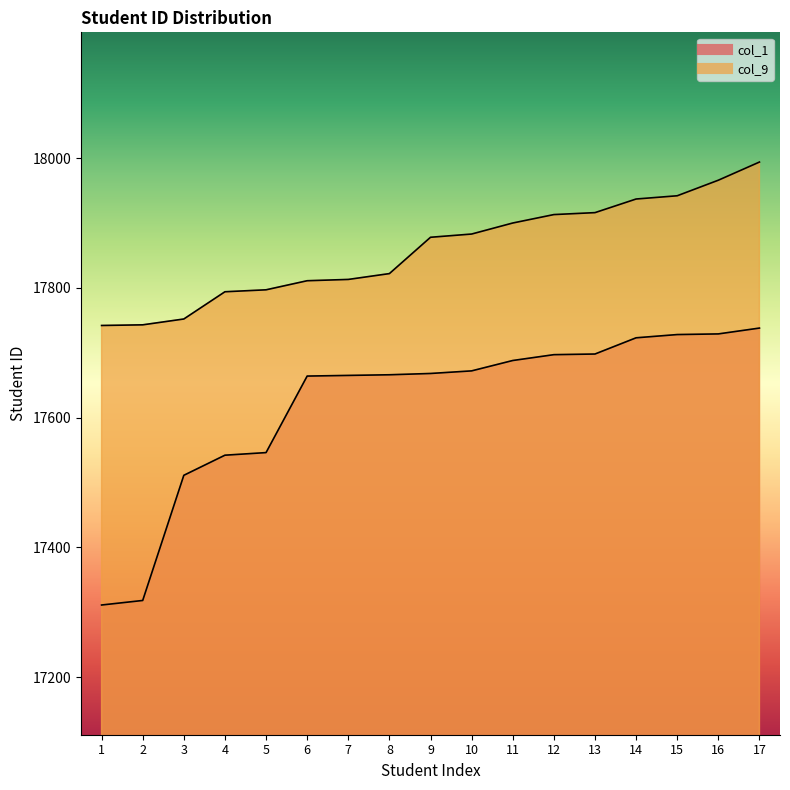

Which series changed the most between 9 and 12?

col_9